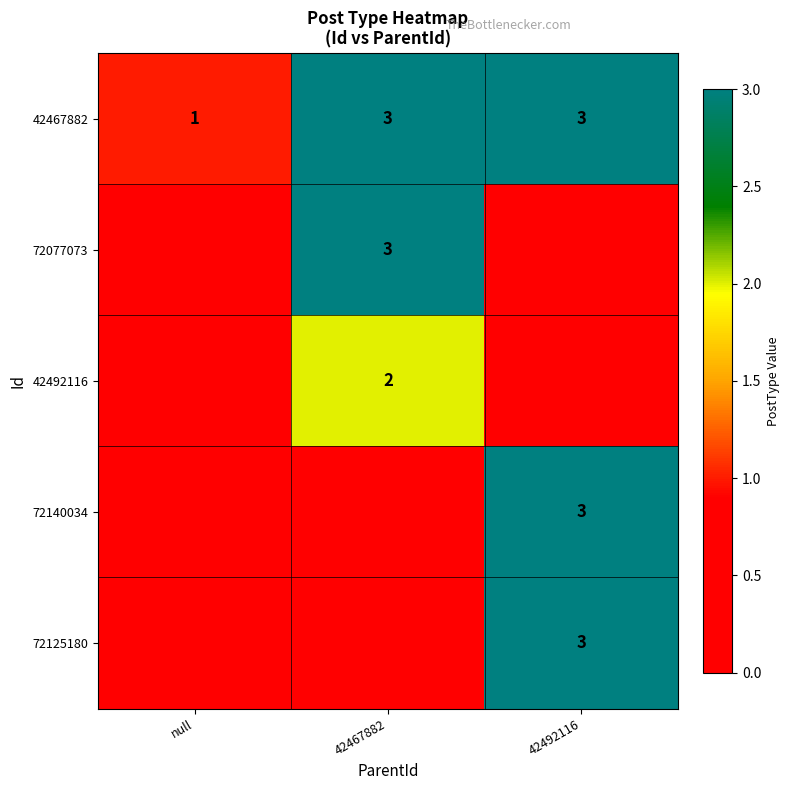

At which label does 42467882 reach its minimum?

null